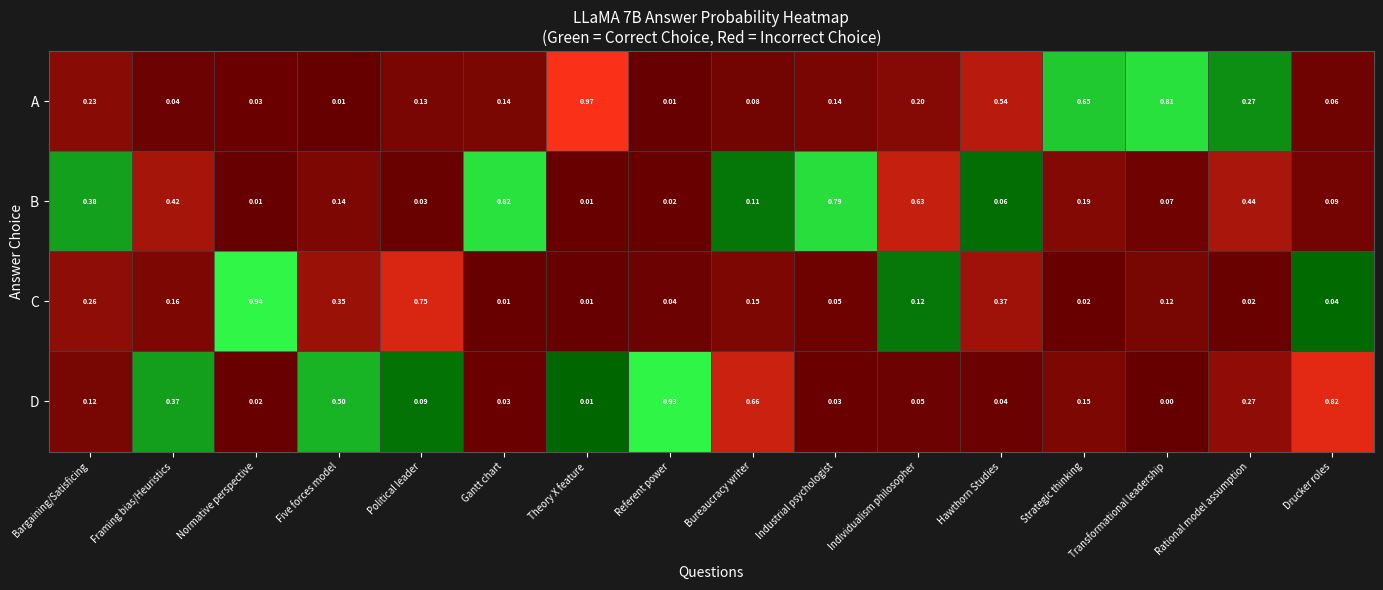

What is the sum of all choiceA values?

4.3